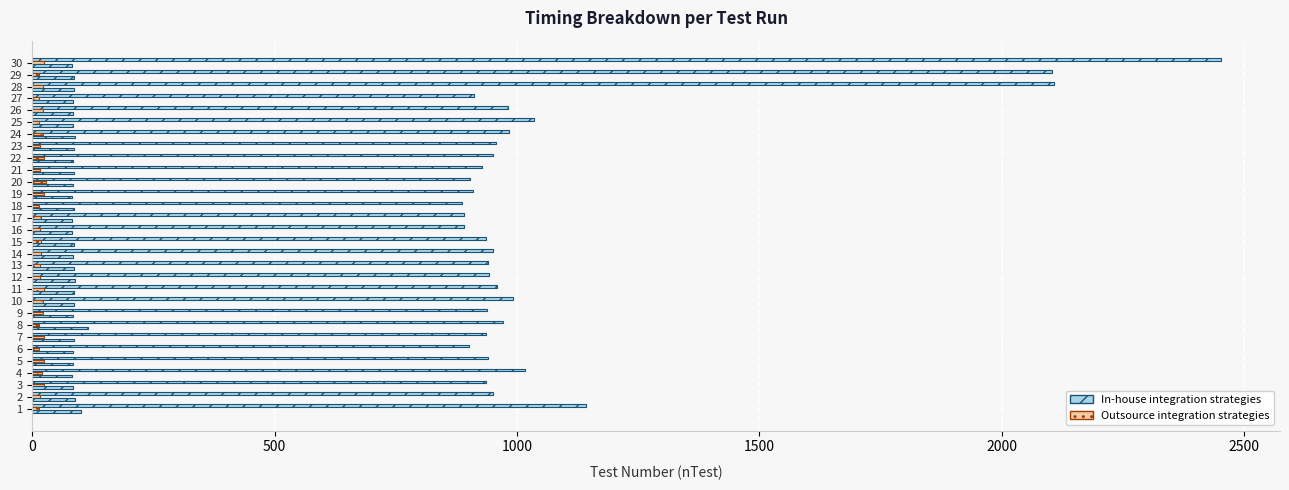

What is the value of the tSubStore (In-house integration) bar at the 11th from the left?

86